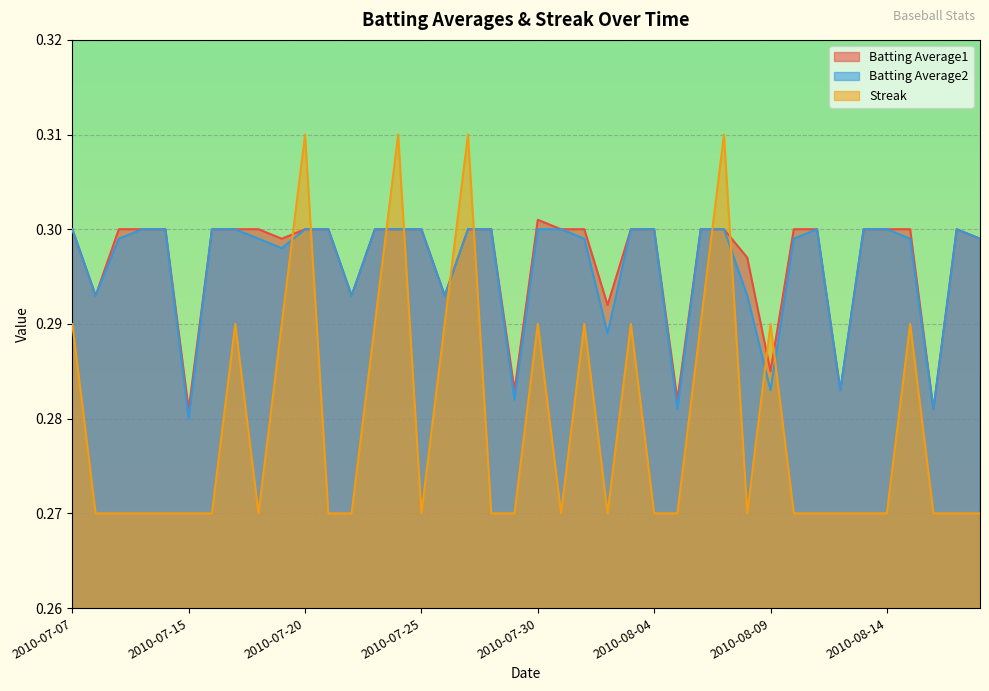

What is the lowest value of the Streak series?

0.3